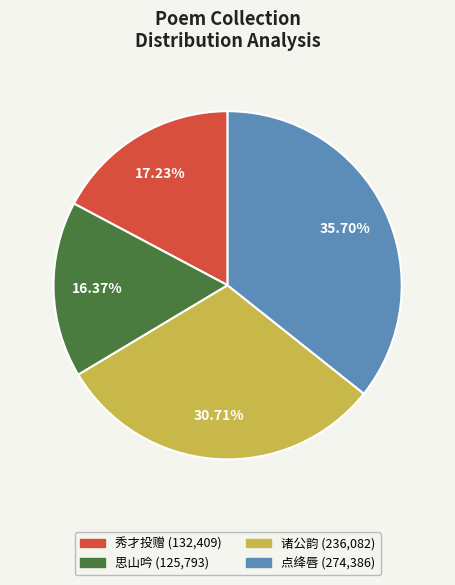

Is there any slice that represents more than half of the pie?

No